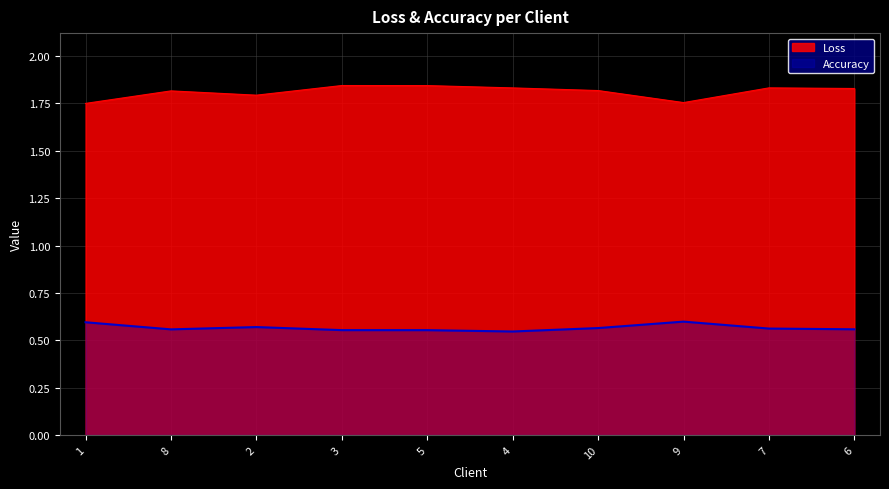

Rank the series by their maximum value, from highest to lowest.

Loss, Accuracy